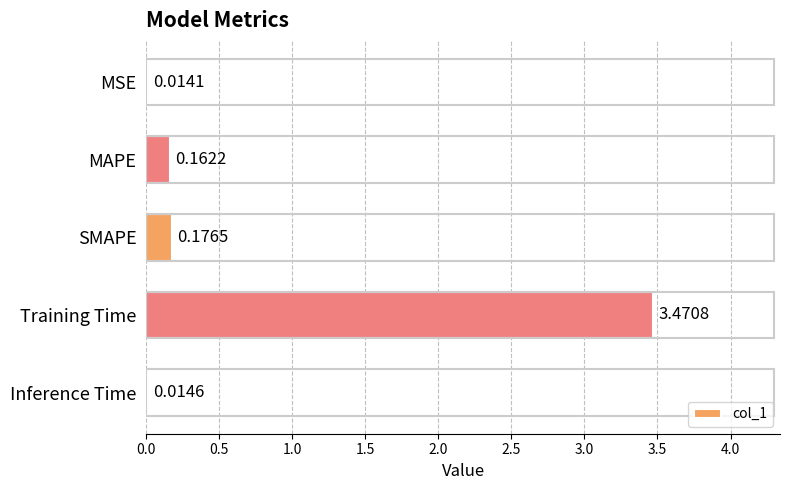

Which has a higher value, Training Time or MSE?

Training Time